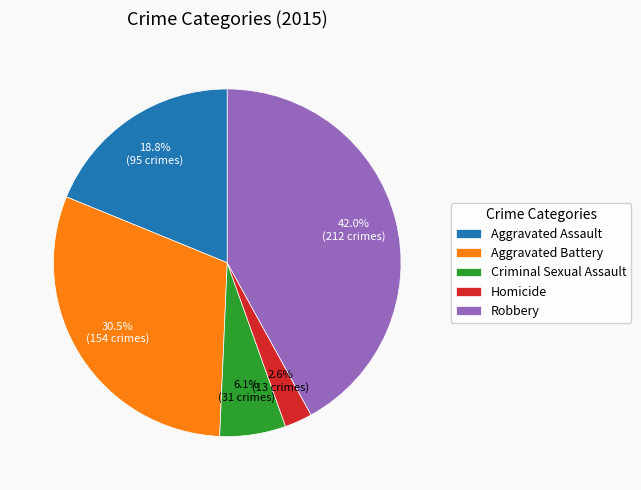

Is there any slice that represents more than half of the pie?

No